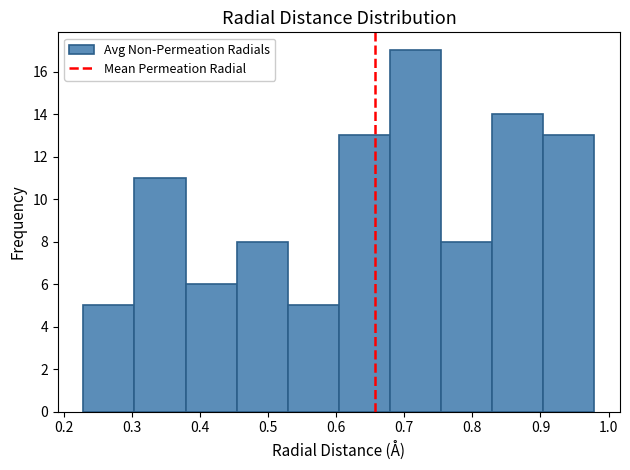

Over which range of the x-axis is the bar tallest?

0.68 to 0.75